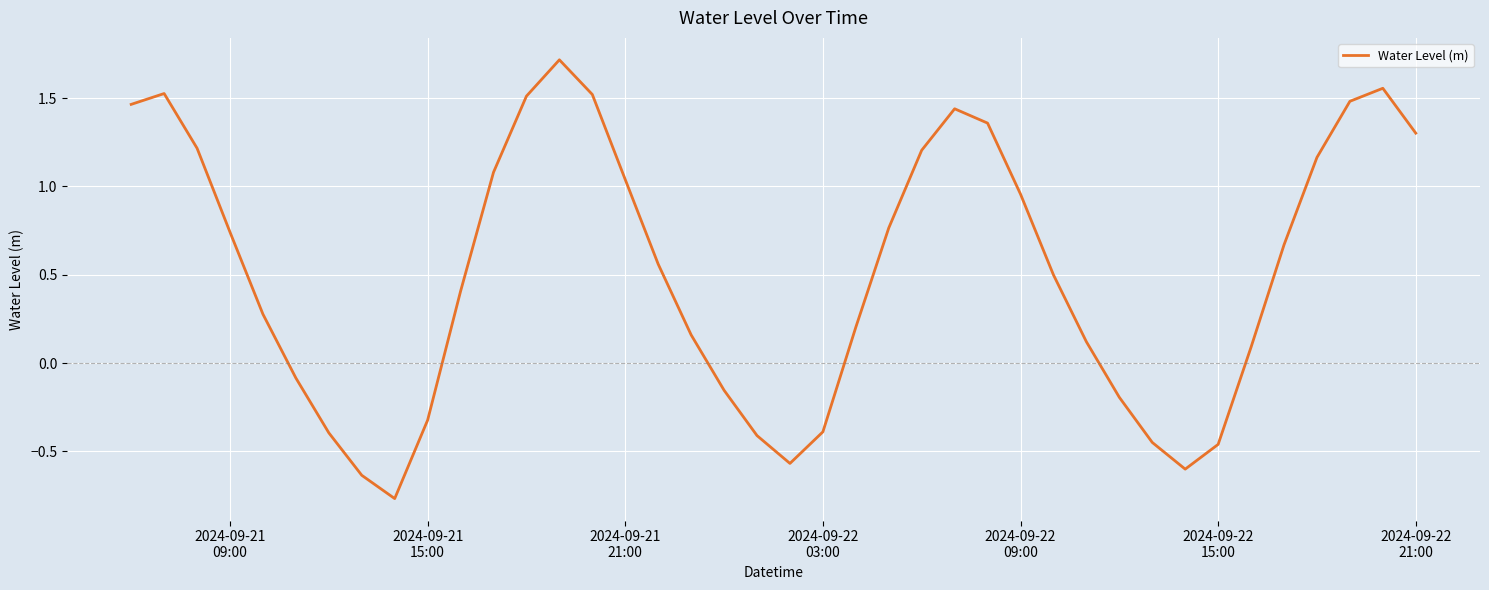

What is the difference between the maximum and minimum values?

2.5